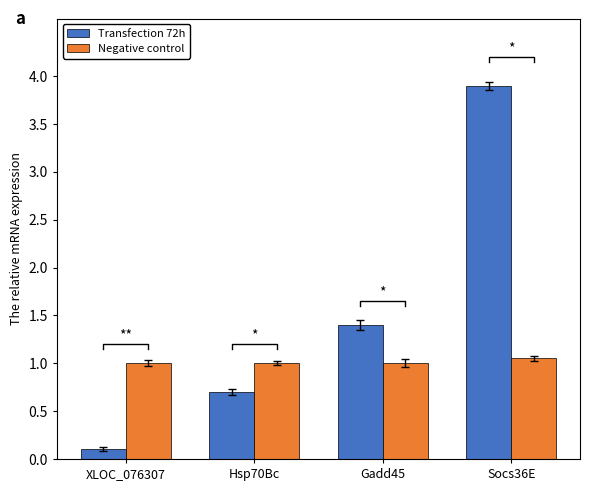

How many data points does each series have?

4